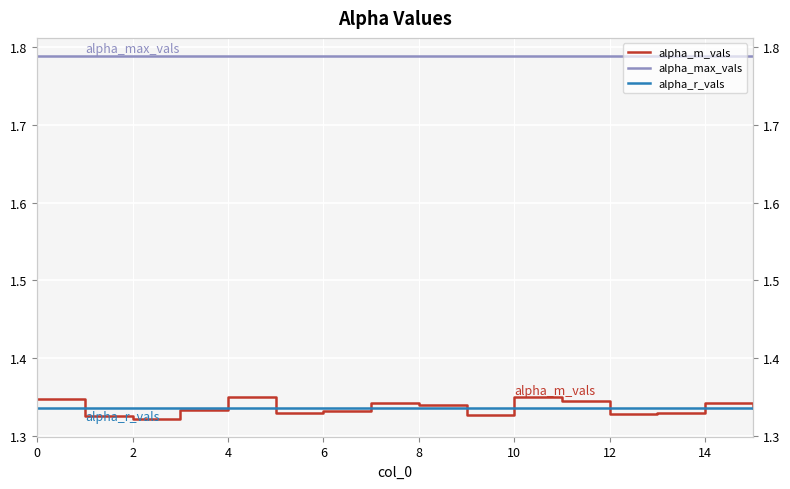

How many lines are shown in the chart?

3